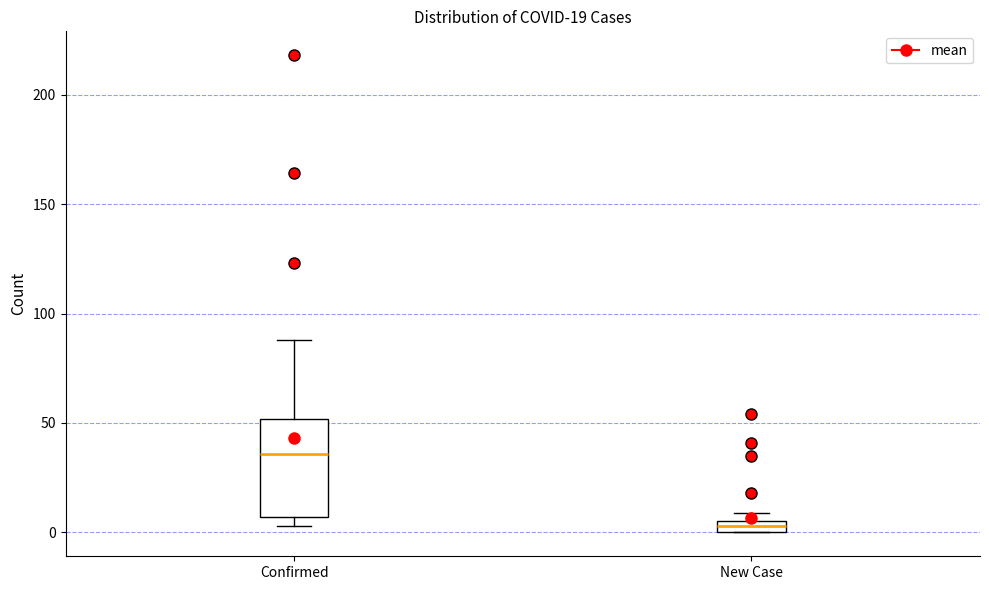

Comparing the boxes themselves (not the whiskers), which one is the tallest?

Confirmed